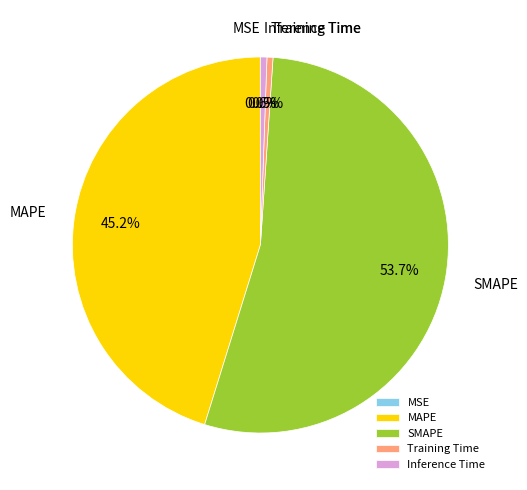

Is it true that SMAPE is 54% of the pie?

True